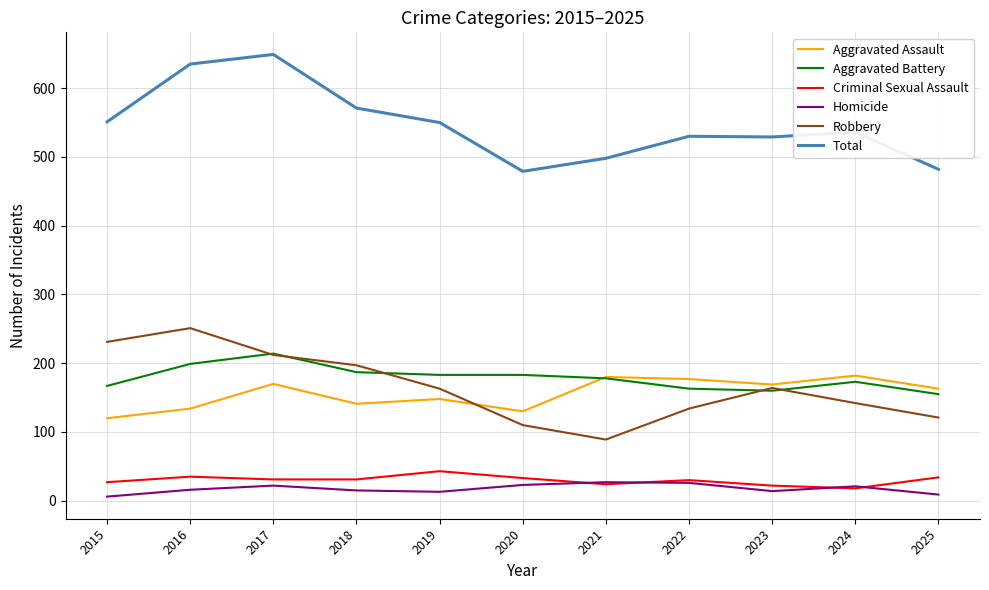

Which series changed the most between 2017 and 2024?

Total